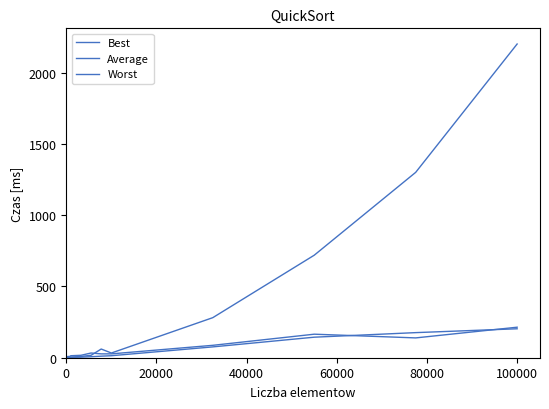

How many series are shown in this chart?

3